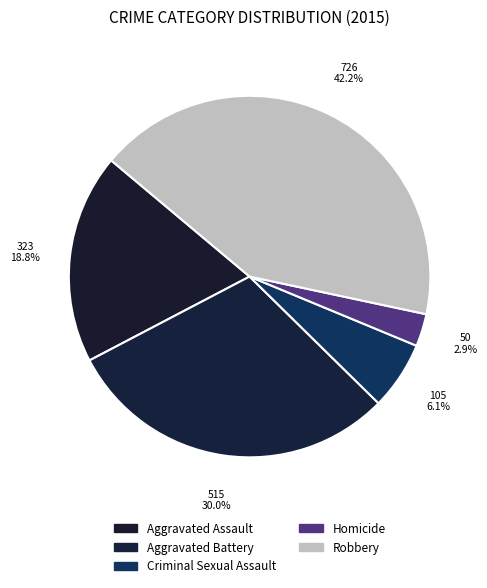

What percentage is the Homicide slice, to the nearest percent?

3%